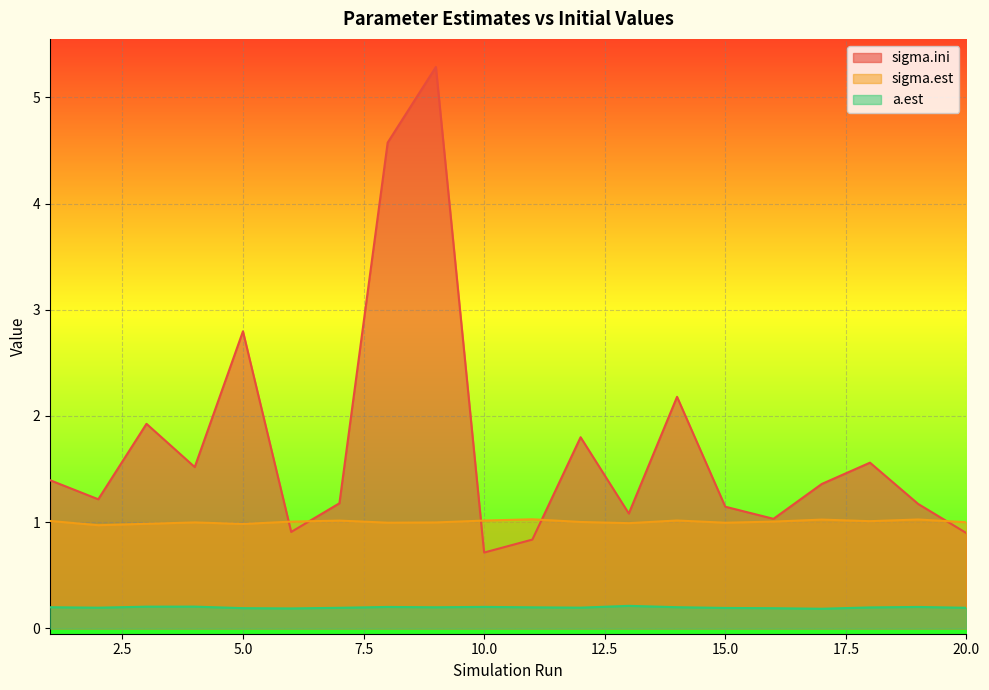

Which category has the highest value in the a.est series?

13